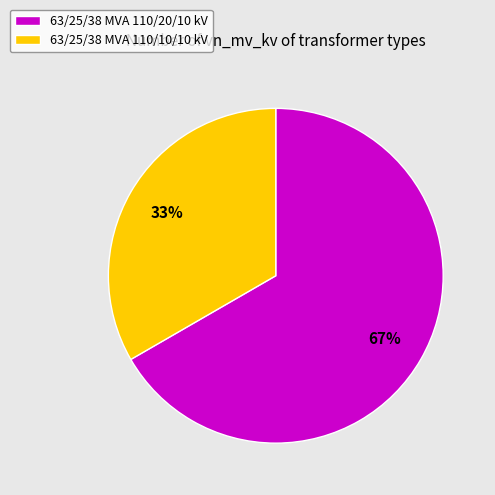

Between 63/25/38 MVA 110/20/10 kV and 63/25/38 MVA 110/10/10 kV, which is larger?

63/25/38 MVA 110/20/10 kV